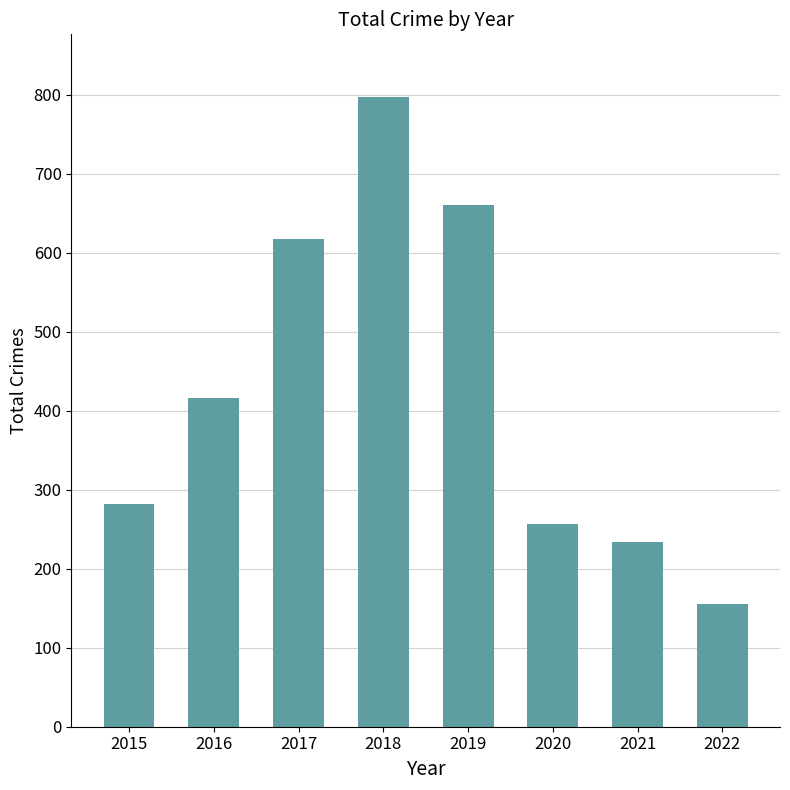

Reading left to right, transcribe all the data shown in this chart.

2015=282	2016=416	2017=617	2018=797	2019=660	2020=257	2021=234	2022=156